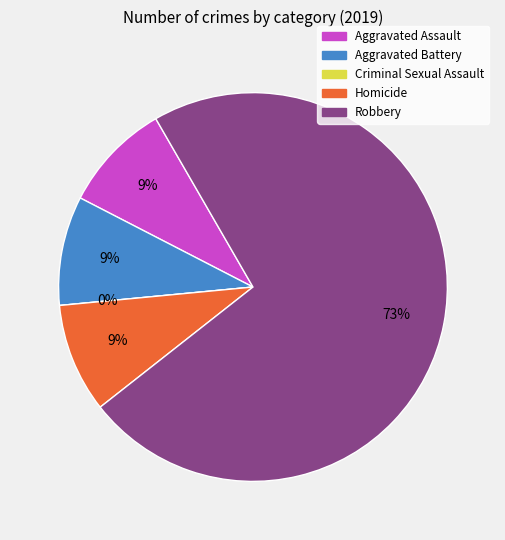

What is the smallest slice in the pie chart?

Criminal Sexual Assault